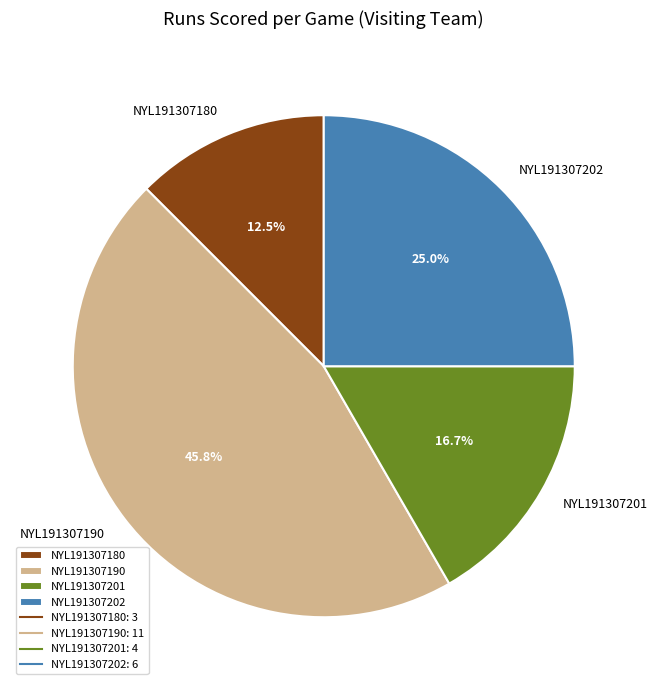

What is the smallest slice in the pie chart?

NYL191307180